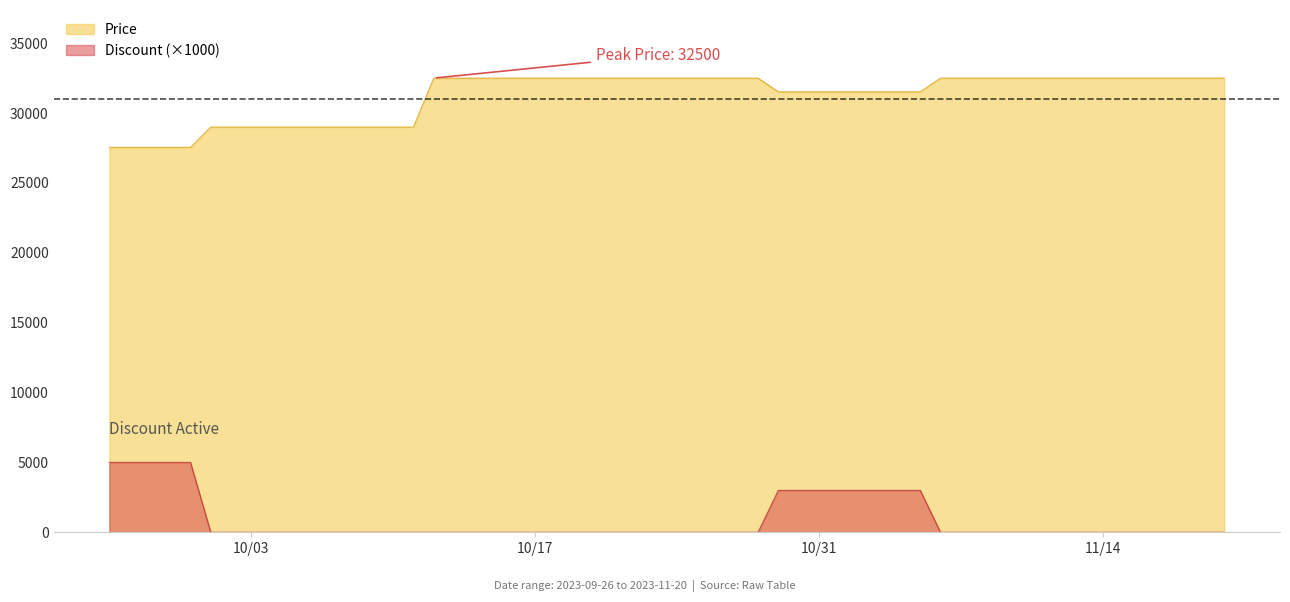

What is the maximum value shown in the chart?

32500